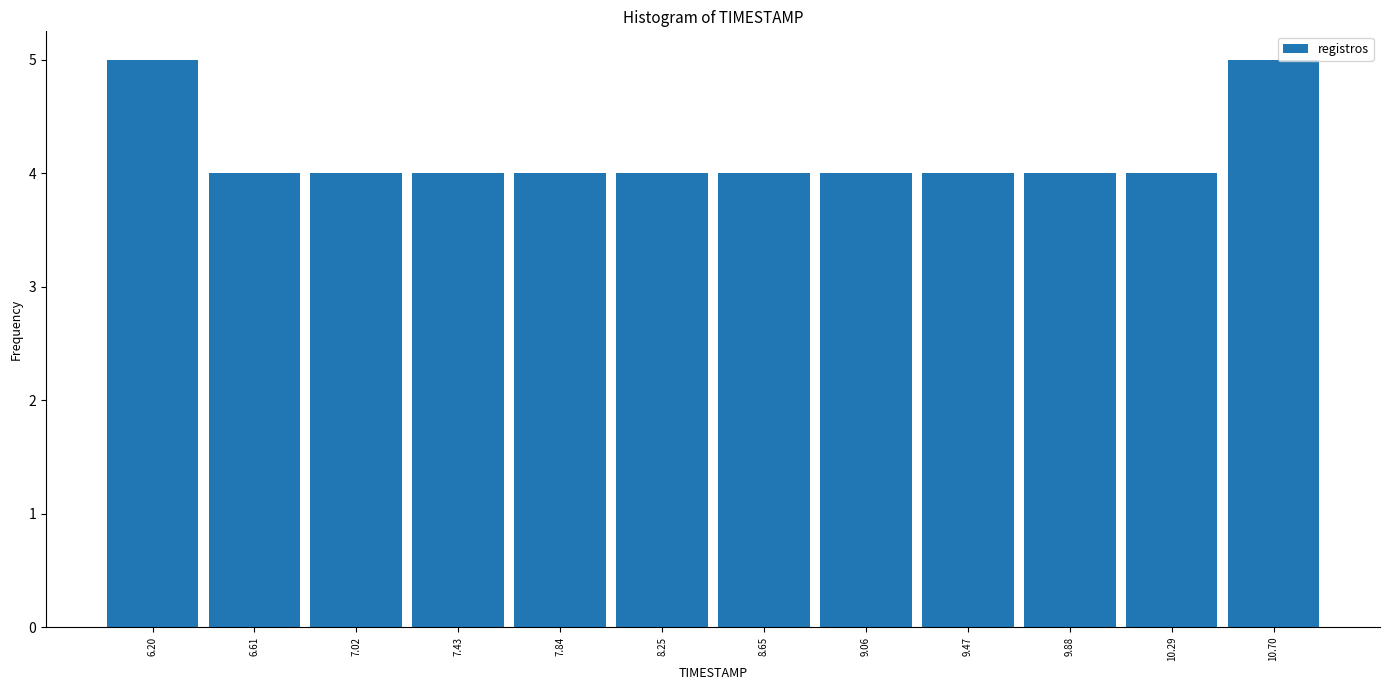

What is the height of the bar covering 9.25 to 9.70 on the x-axis? Neither the bar edges nor the heights are printed on the chart, so give them approximately, as read against the axes.

4